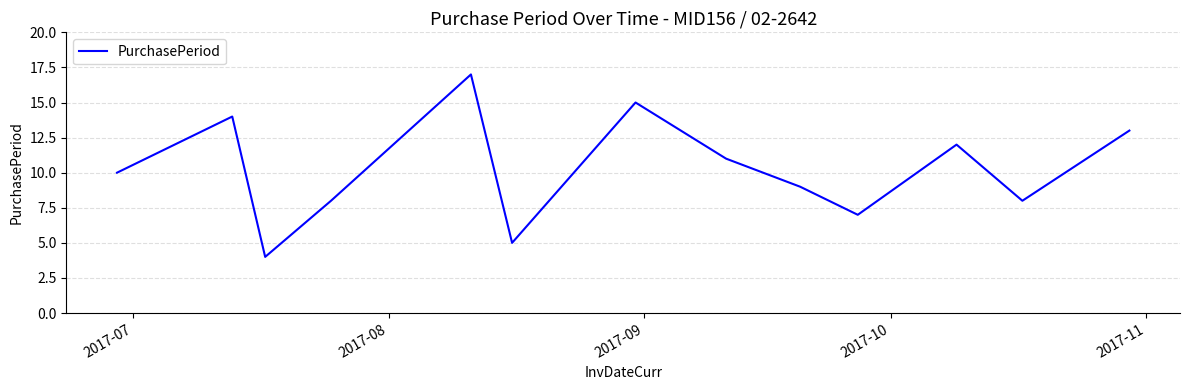

What is the difference between the maximum and minimum values?

13